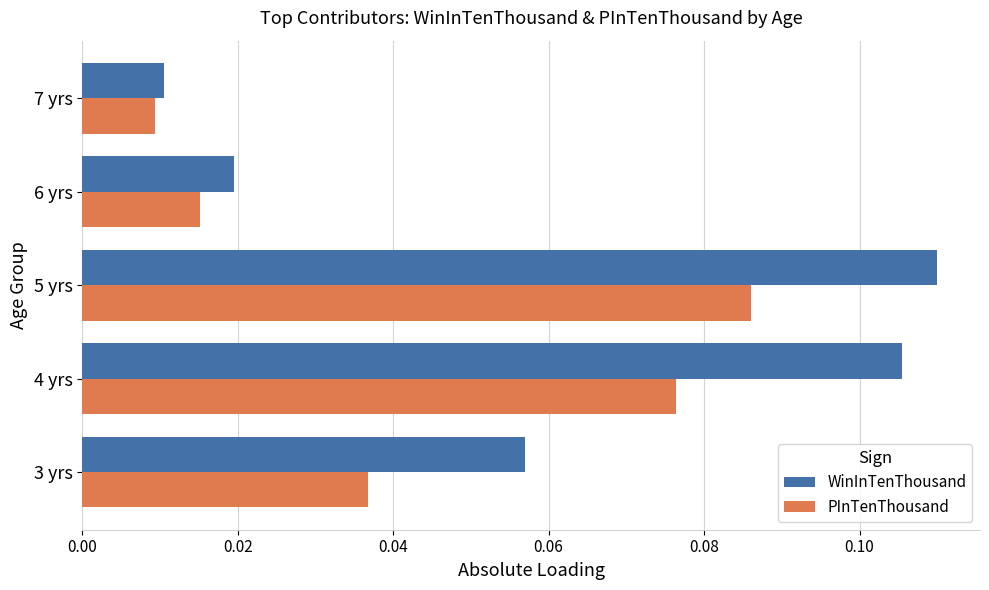

Is the value of WinInTenThousand at 4 yrs greater than the value of PInTenThousand at 5 yrs?

Yes